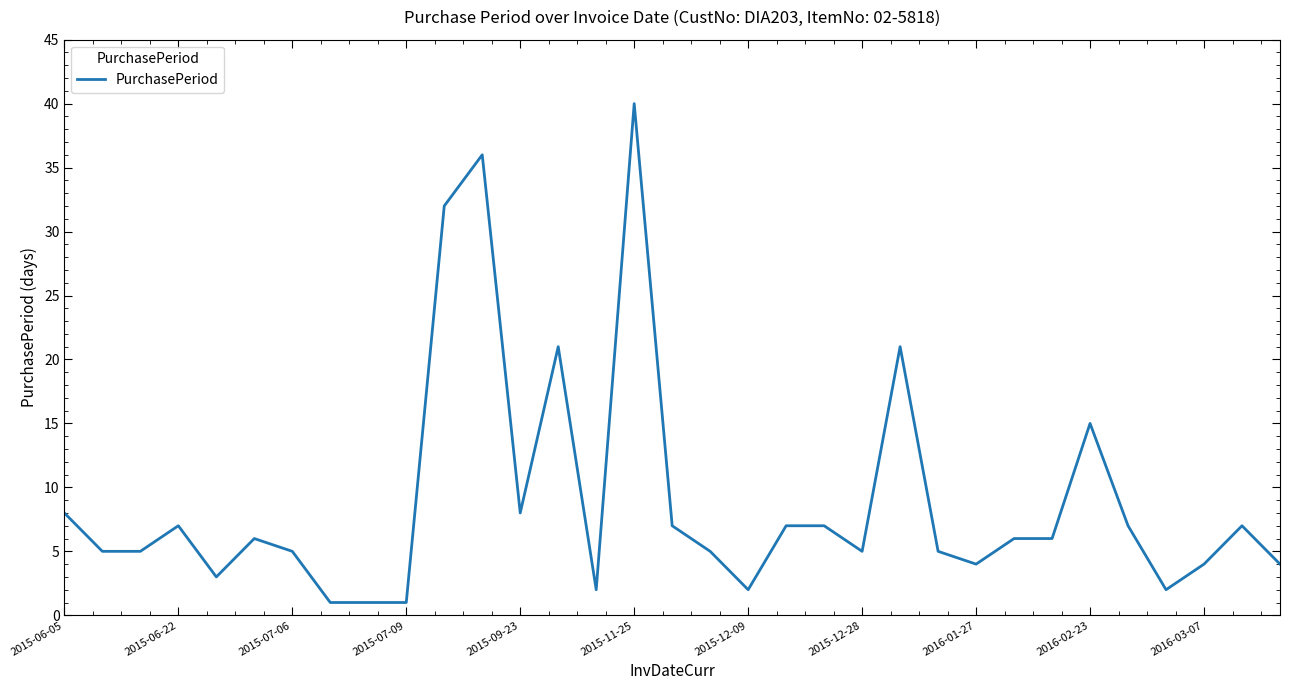

Is this an area chart (filled region under the line)?

No